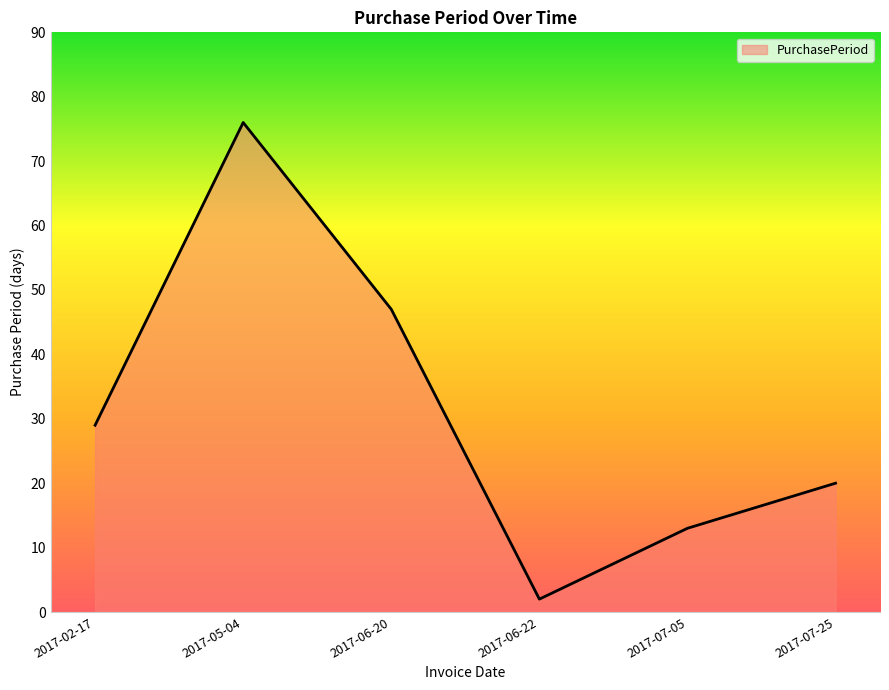

Where is the data nearest to the value 39?

2017-06-20